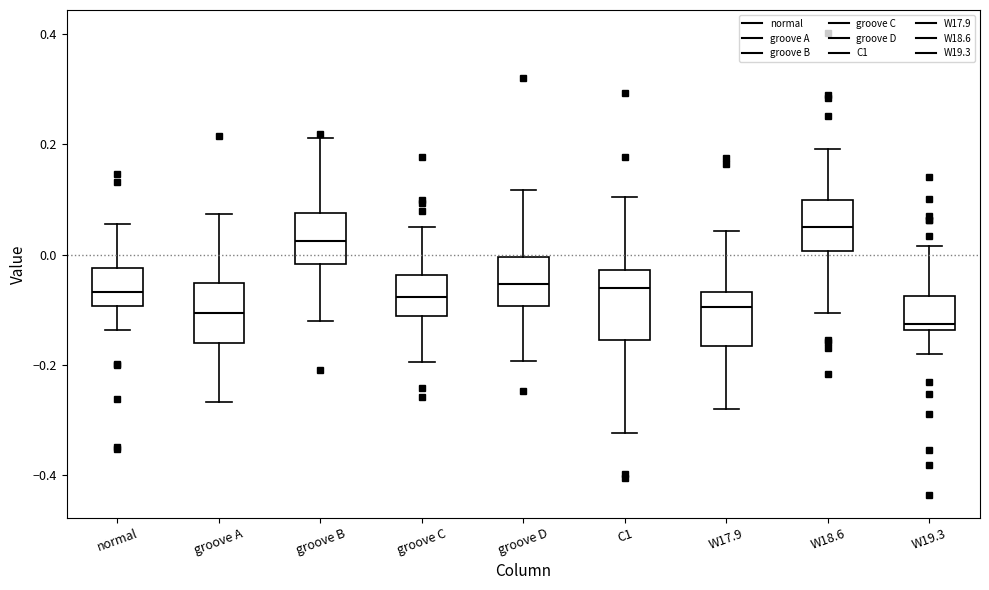

Which box has the highest median line?

W18.6